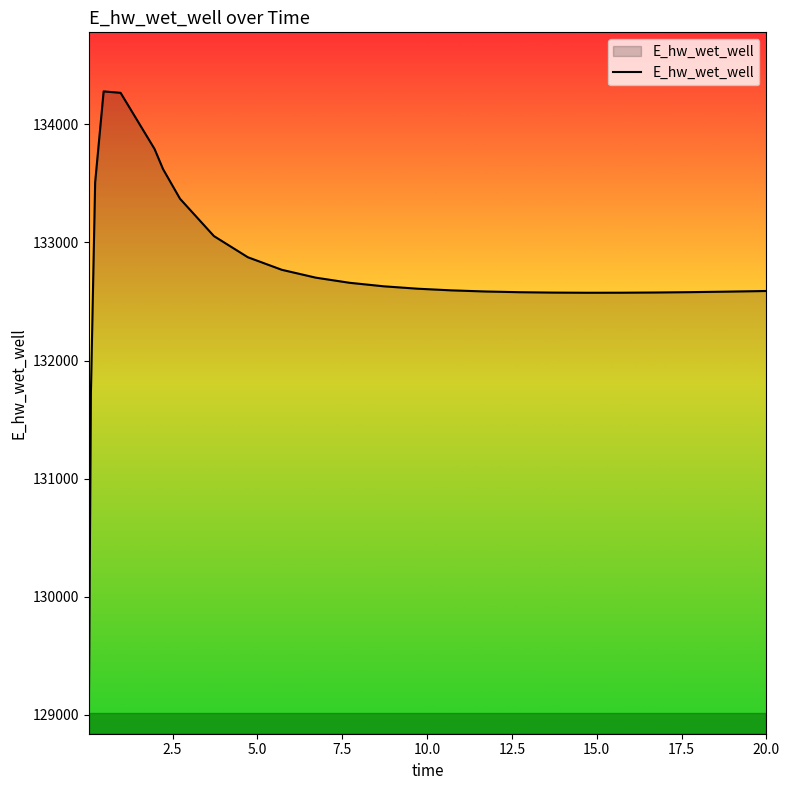

What is the difference between the second highest and minimum values?

5326.3